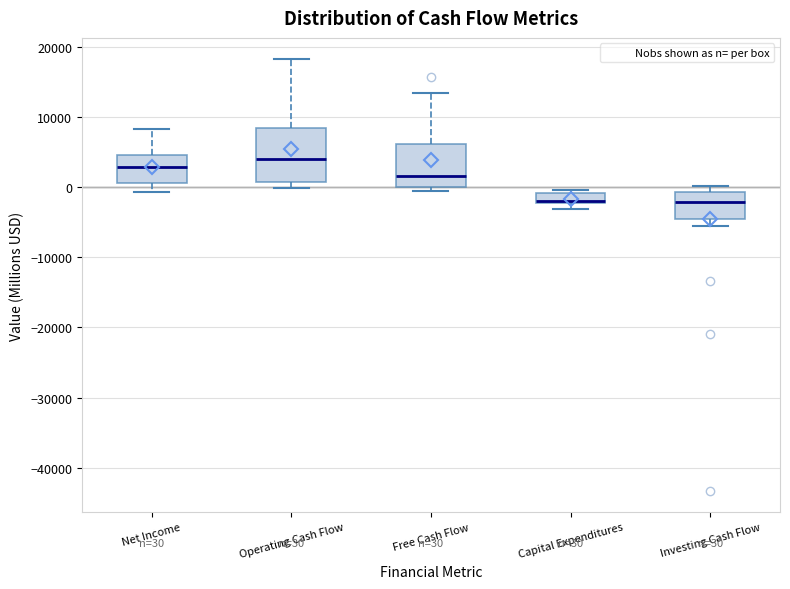

Comparing the boxes themselves (not the whiskers), which one is the tallest?

Operating Cash Flow